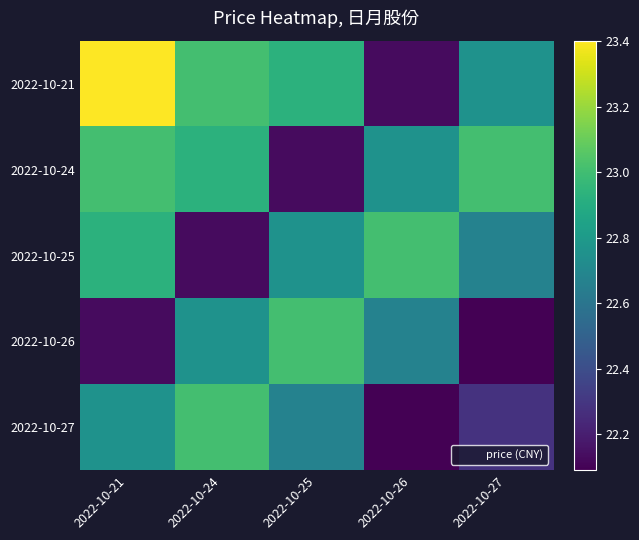

Reading left to right, extract all data points from this chart.

2022-10-21: 2022-10-21=23.4	2022-10-24=23.0	2022-10-25=22.9	2022-10-26=22.1	2022-10-27=22.8
2022-10-24: 2022-10-21=23.0	2022-10-24=22.9	2022-10-25=22.1	2022-10-26=22.8	2022-10-27=23.0
2022-10-25: 2022-10-21=22.9	2022-10-24=22.1	2022-10-25=22.8	2022-10-26=23.0	2022-10-27=22.7
2022-10-26: 2022-10-21=22.1	2022-10-24=22.8	2022-10-25=23.0	2022-10-26=22.7	2022-10-27=22.1
2022-10-27: 2022-10-21=22.8	2022-10-24=23.0	2022-10-25=22.7	2022-10-26=22.1	2022-10-27=22.3